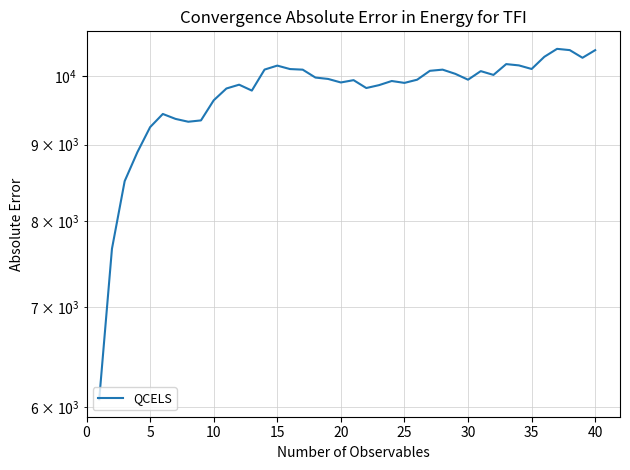

The value at 40 is 10414.2. True or false?

True